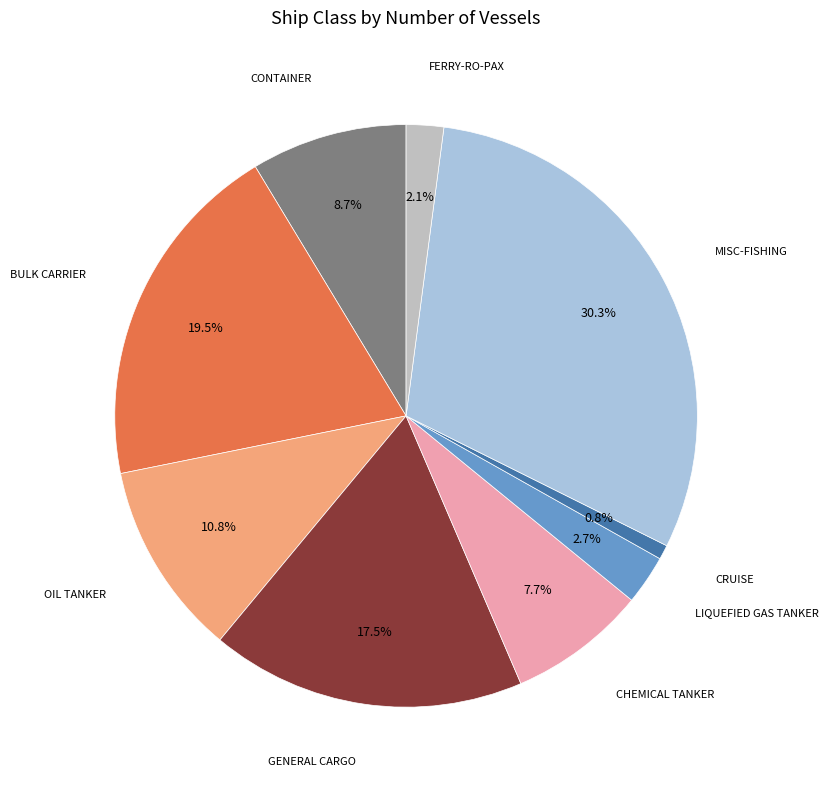

Is there any slice that represents more than half of the pie?

No